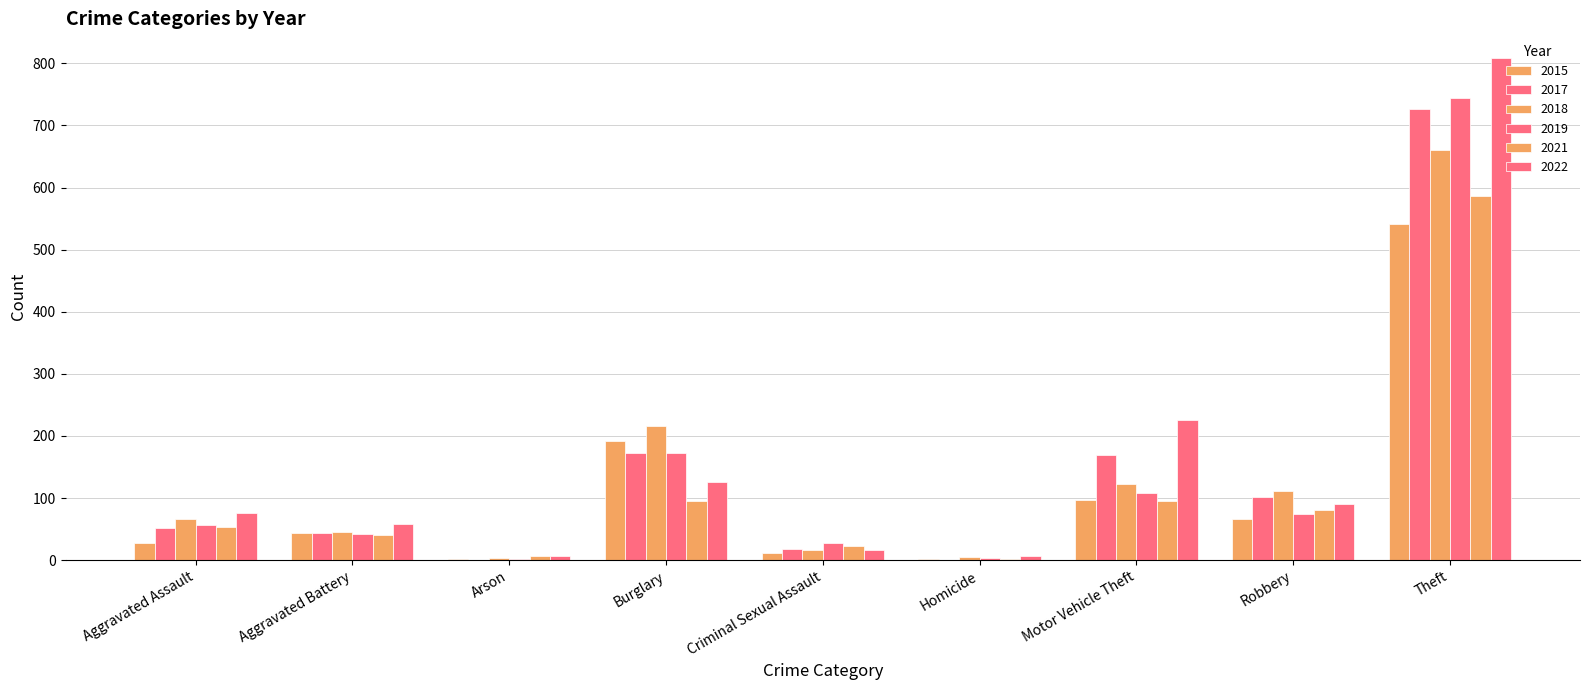

List the labels in order of 2017 value, smallest first.

Arson, Homicide, Criminal Sexual Assault, Aggravated Battery, Aggravated Assault, Robbery, Motor Vehicle Theft, Burglary, Theft